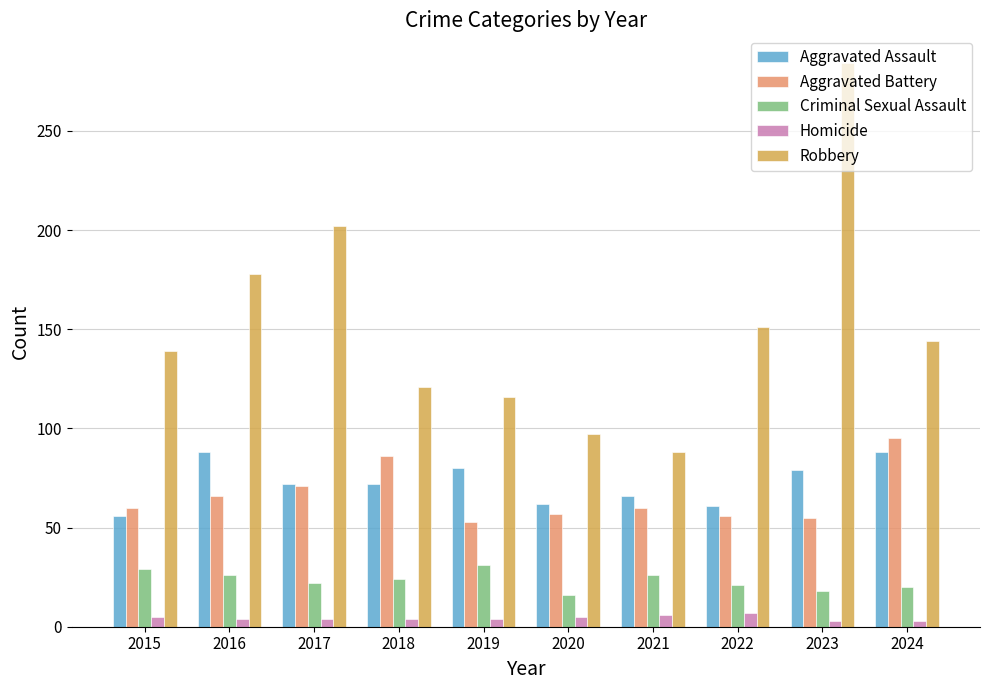

What is the sum of all Aggravated Assault values?

724